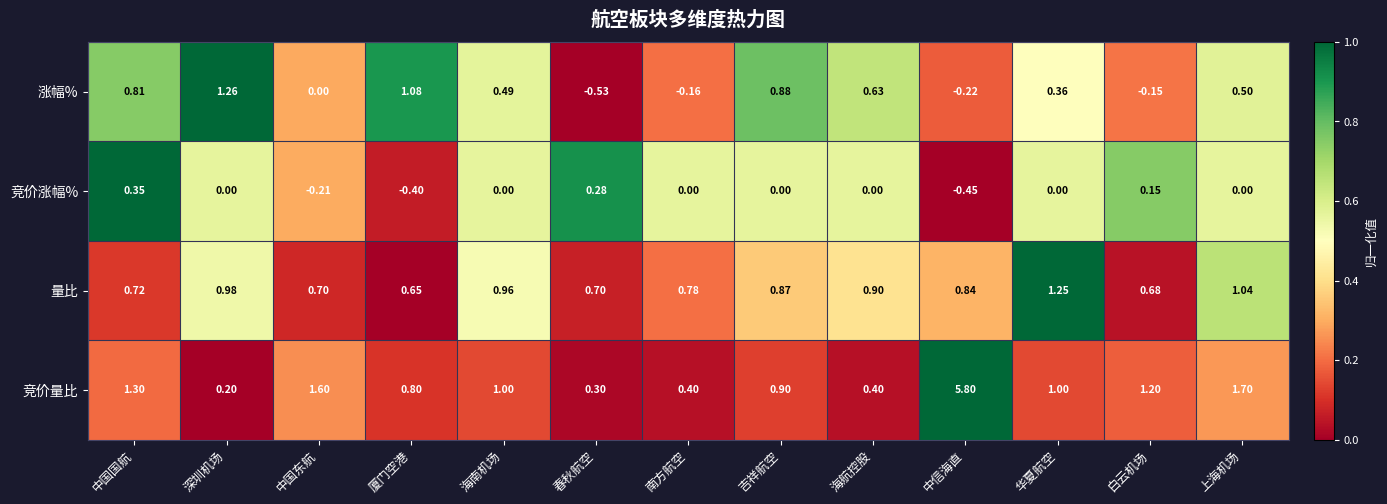

What is the difference between the highest and lowest values at 海航控股?

0.9